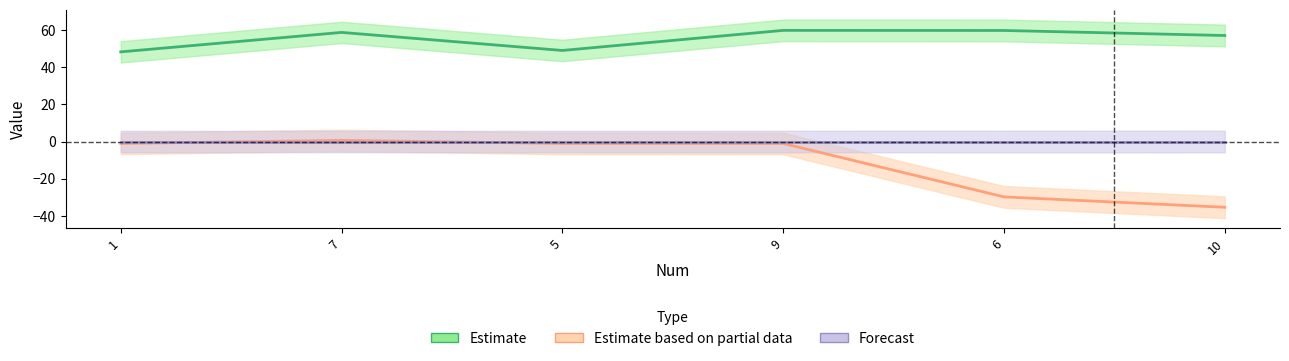

The value of X2 at 10 is 15.5. True or false?

False